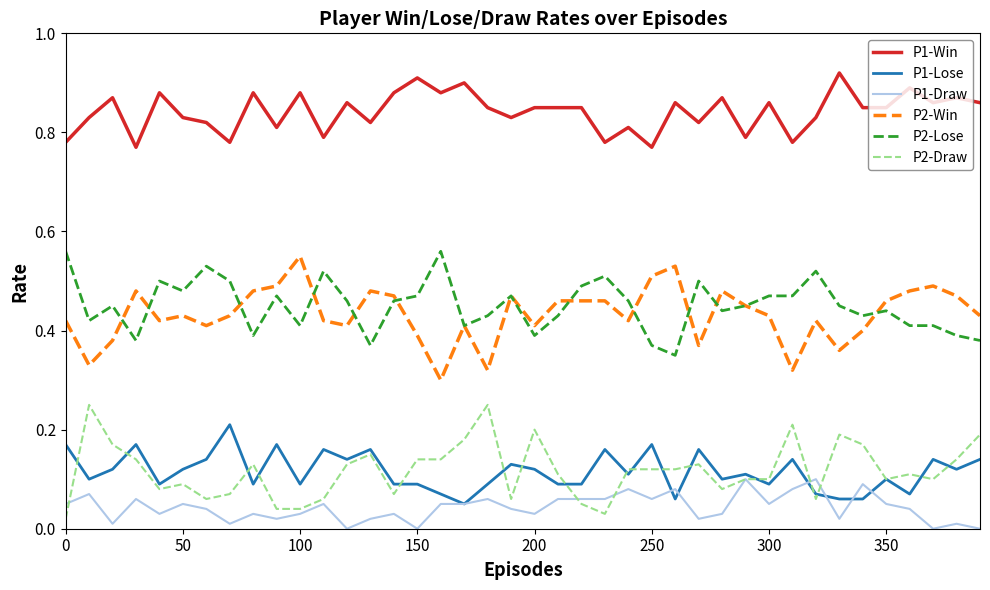

How many lines are shown in the chart?

6